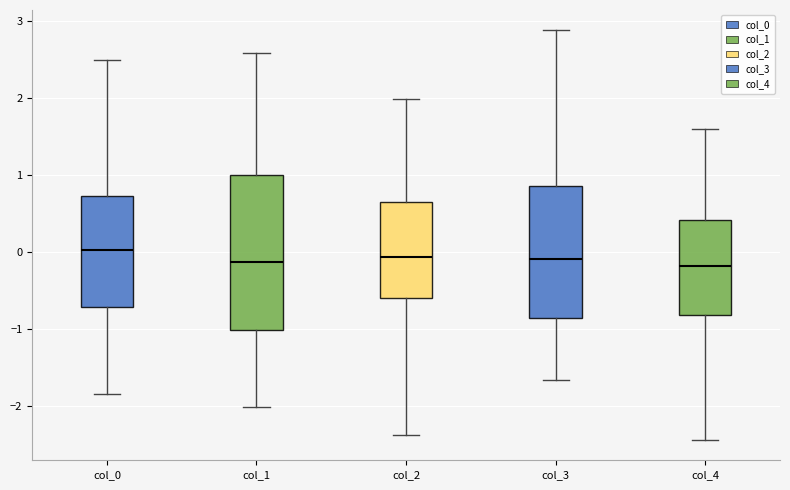

Reading left to right, read every box against the y-axis: the position of its median line, the range the box covers, and the ends of its whiskers. The values are not printed on the chart, so give them approximately, as read against the axis.

col_0: median 0.0, box -0.7 to 0.7, whiskers -1.8 to 2.5
col_1: median -0.1, box -1.0 to 1.0, whiskers -2.0 to 2.6
col_2: median -0.1, box -0.6 to 0.6, whiskers -2.4 to 2.0
col_3: median -0.1, box -0.9 to 0.9, whiskers -1.7 to 2.9
col_4: median -0.2, box -0.8 to 0.4, whiskers -2.4 to 1.6